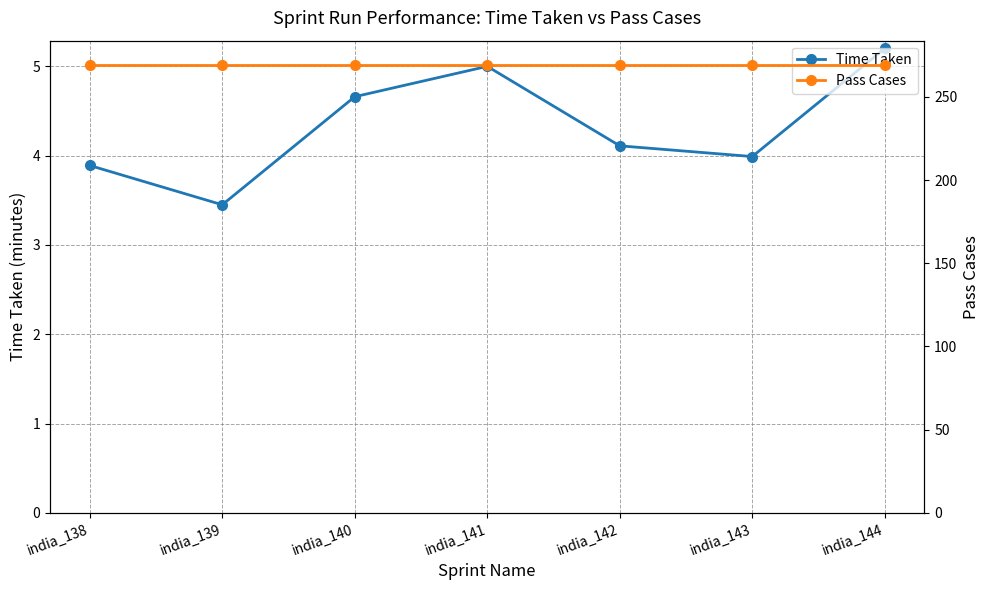

True or false: Time Taken has more than 0 interior local peaks.

True